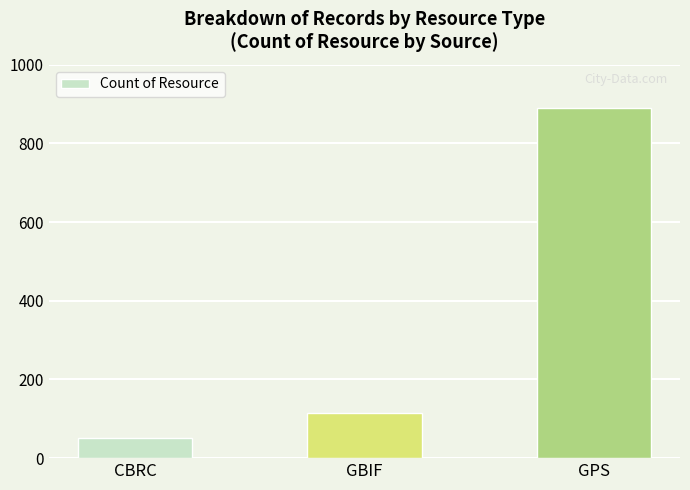

Reading left to right, extract all data points from this chart.

50	116	890